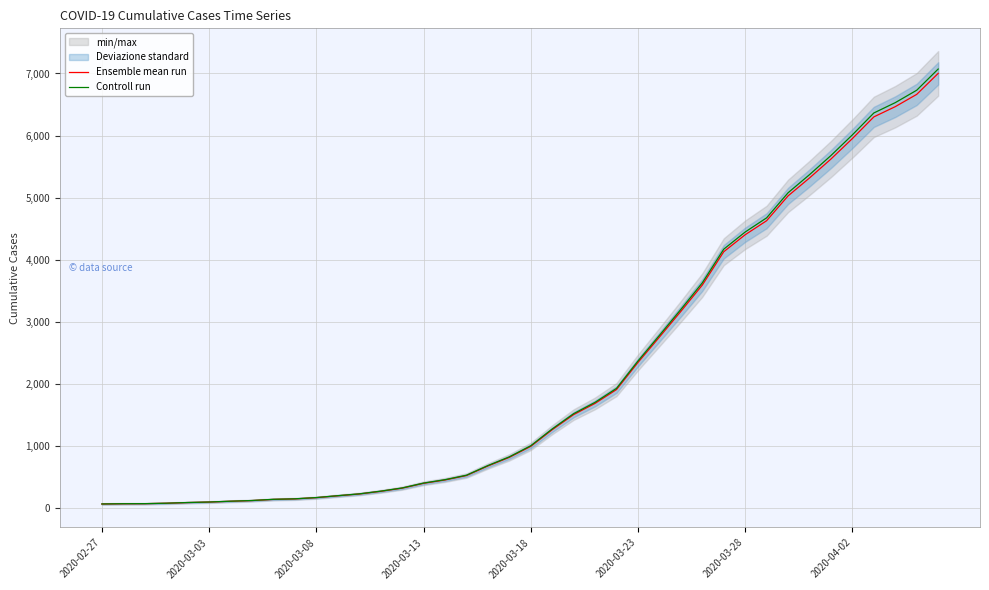

Is this an area chart (filled region under the line)?

No